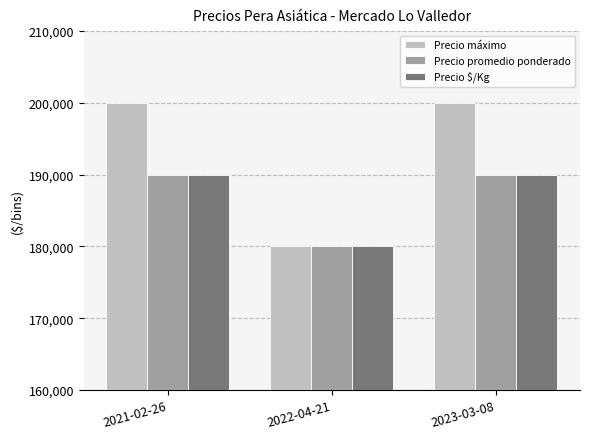

What are all the series names shown in the legend?

Precio máximo, Precio promedio ponderado, Precio $/Kg